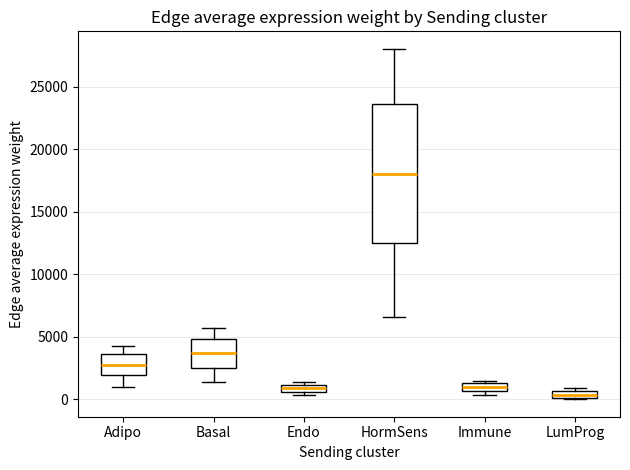

Where does the median line of the box for Adipo sit on the y-axis? The values are not printed on the chart, so give them approximately, as read against the axis.

3000